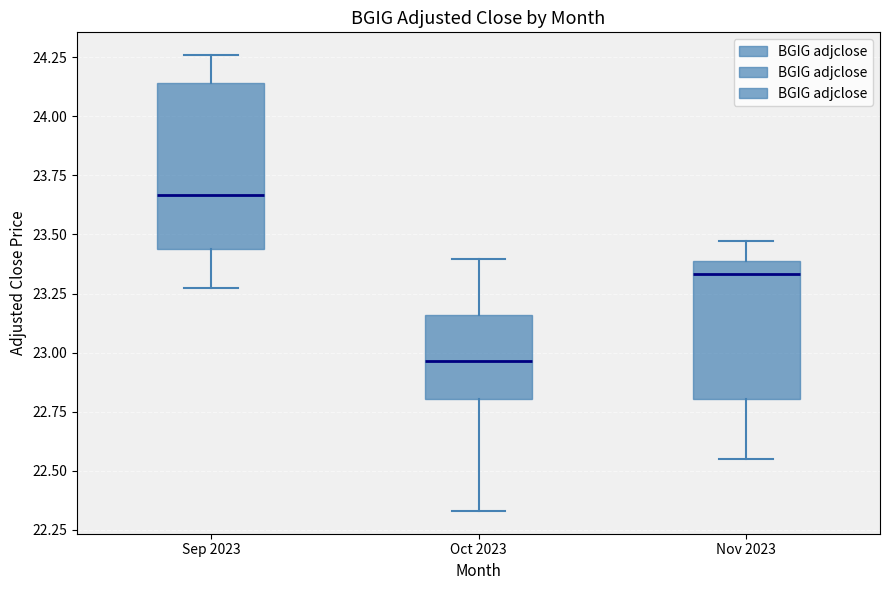

Where does the upper whisker of the box for Sep 2023 end on the y-axis? The values are not printed on the chart, so give them approximately, as read against the axis.

24.25